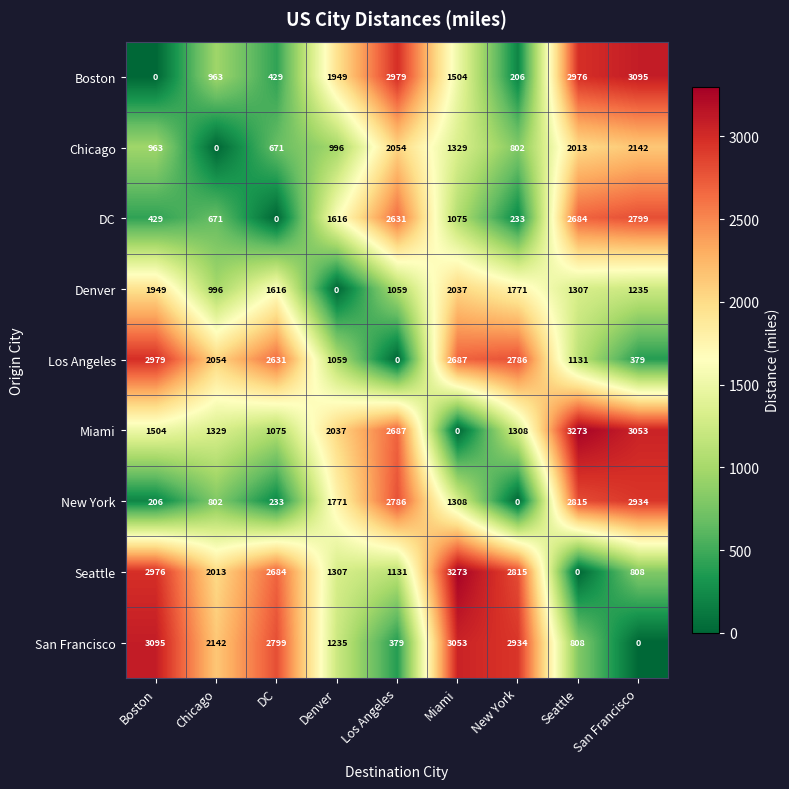

What is the spread (max minus min) of values at Chicago?

2142